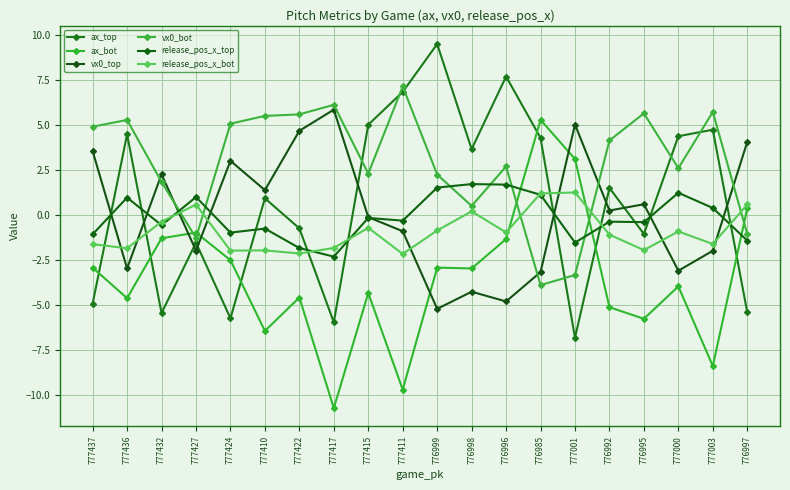

What is the average value of the vx0_bot series?

2.9